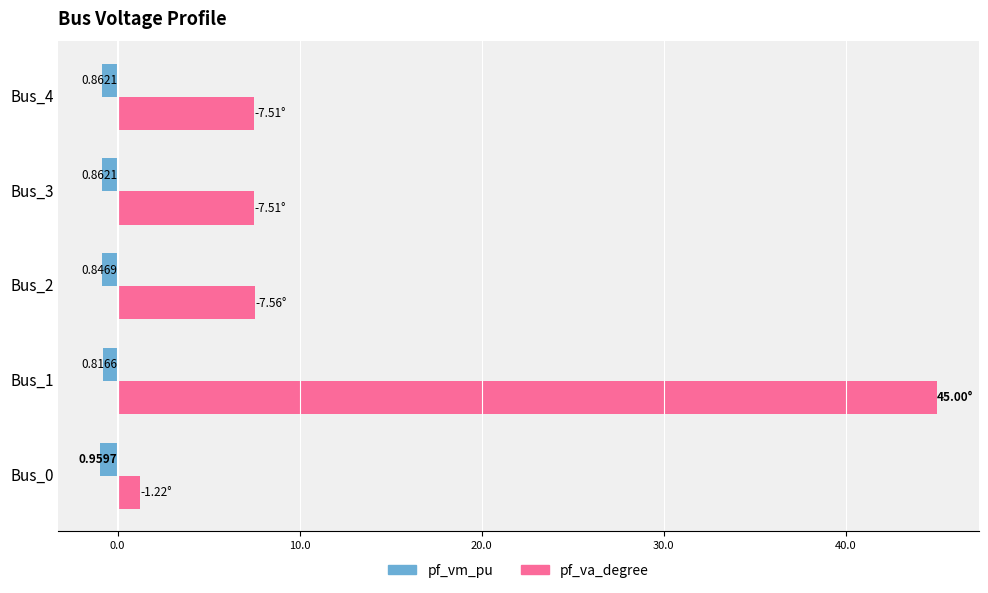

What is the average value of the pf_vm_pu series?

-0.9